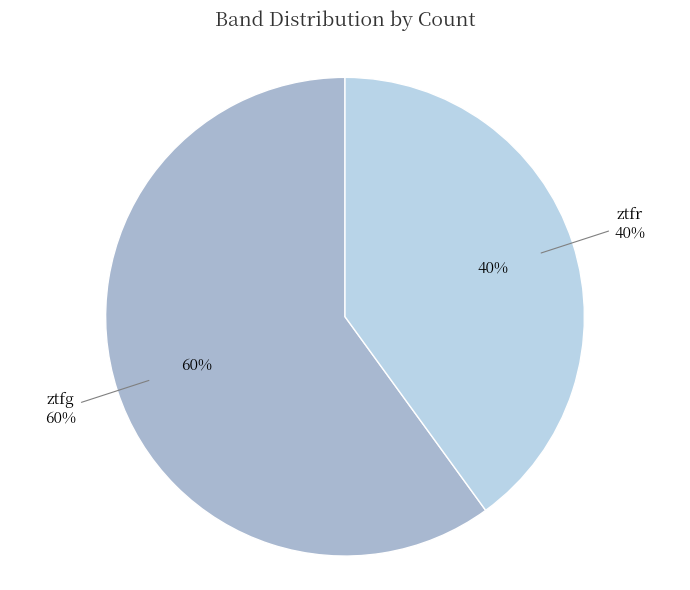

What is the smallest slice in the pie chart?

ztfr